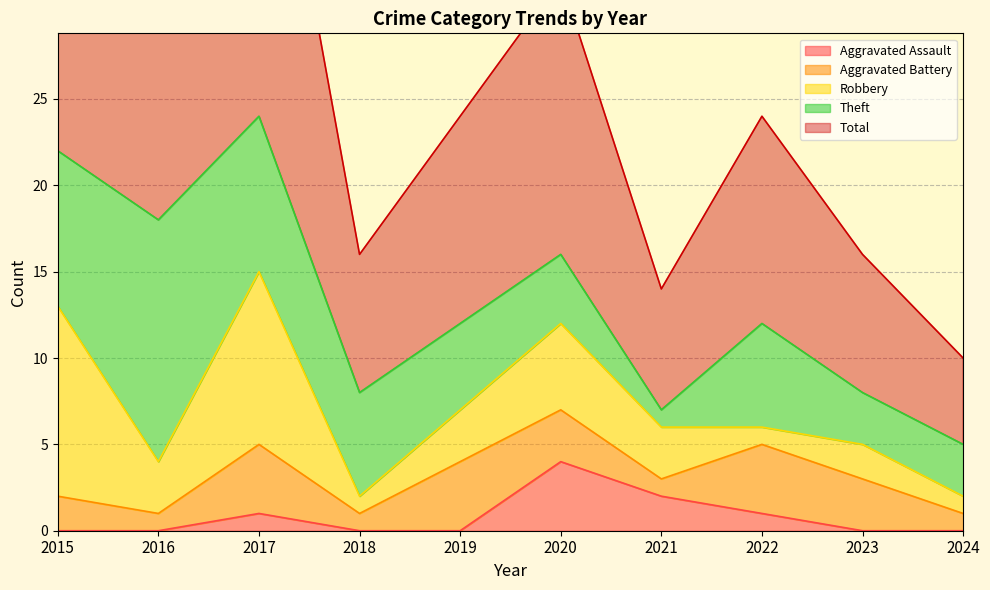

Rank the series by their maximum value, from highest to lowest.

Total, Theft, Robbery, Aggravated Assault, Aggravated Battery